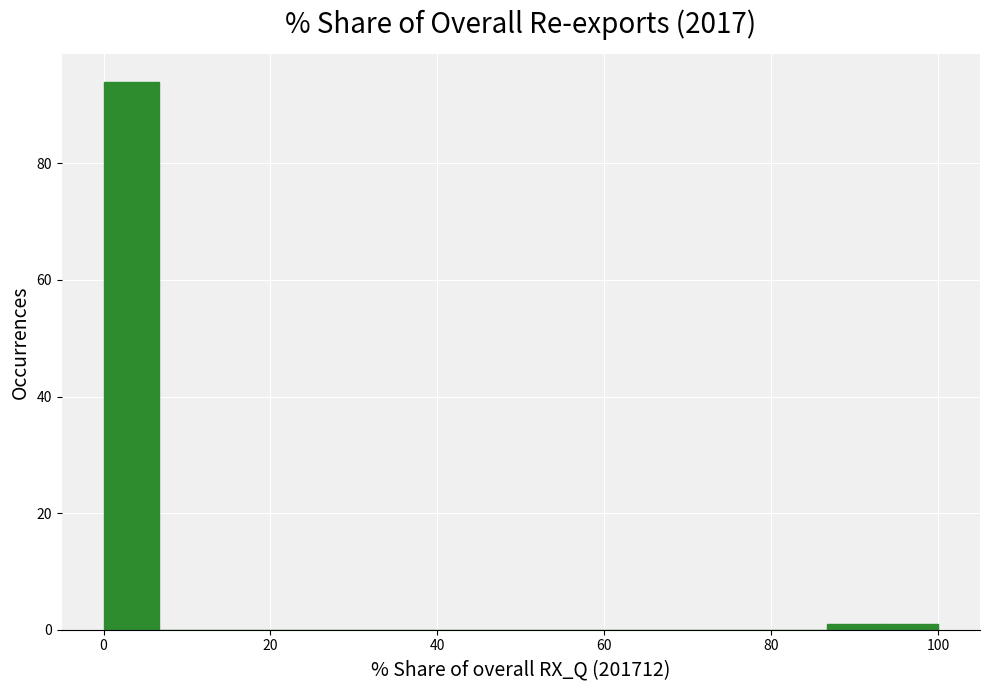

Around what value on the x-axis is the tallest bar? Give the approximate position of its centre, as read against the axis.

4